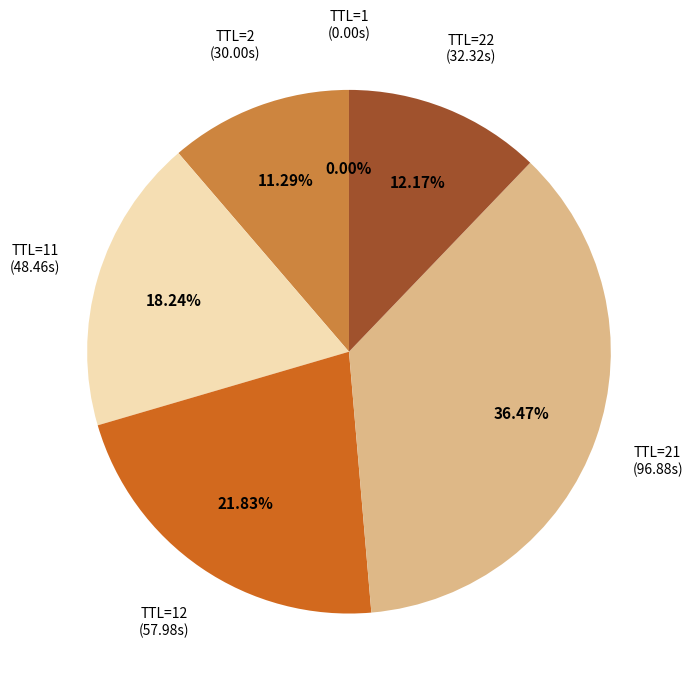

Is there any slice that represents more than half of the pie?

No